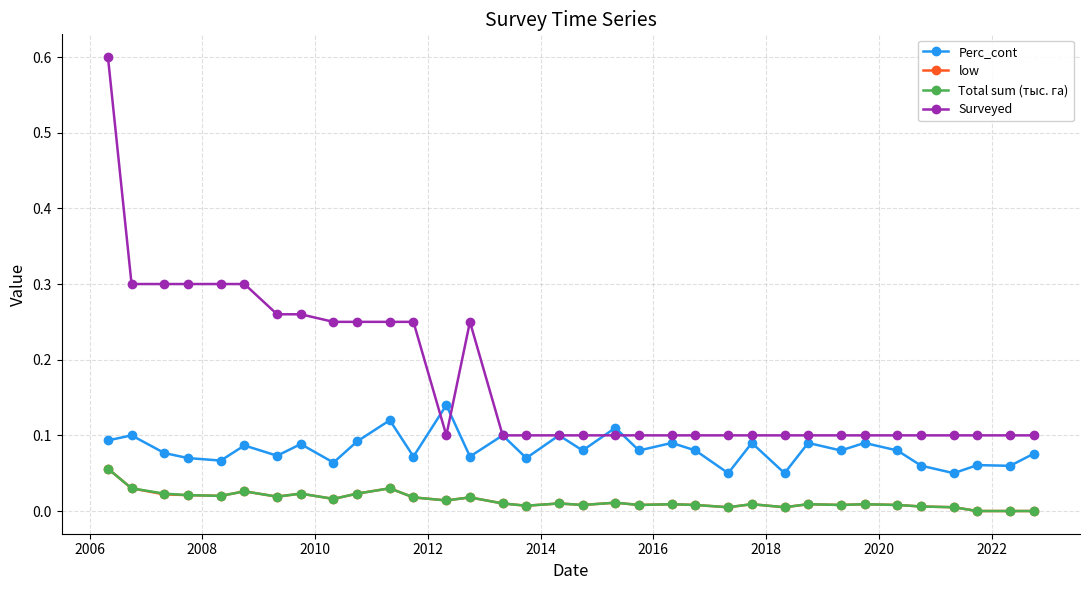

True or false: Total sum (тыс. га) has more than 2 points higher than both neighbors.

True